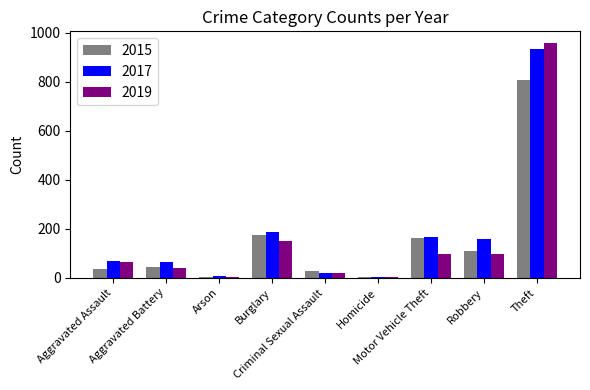

Rank the series by their maximum value, from highest to lowest.

2019, 2017, 2015